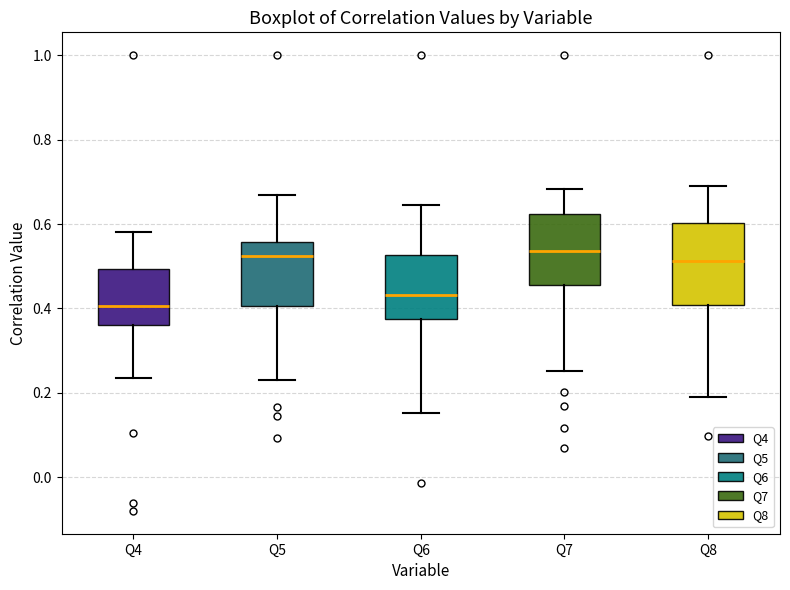

Where does the median line of the box for Q6 sit on the y-axis? The values are not printed on the chart, so give them approximately, as read against the axis.

0.44